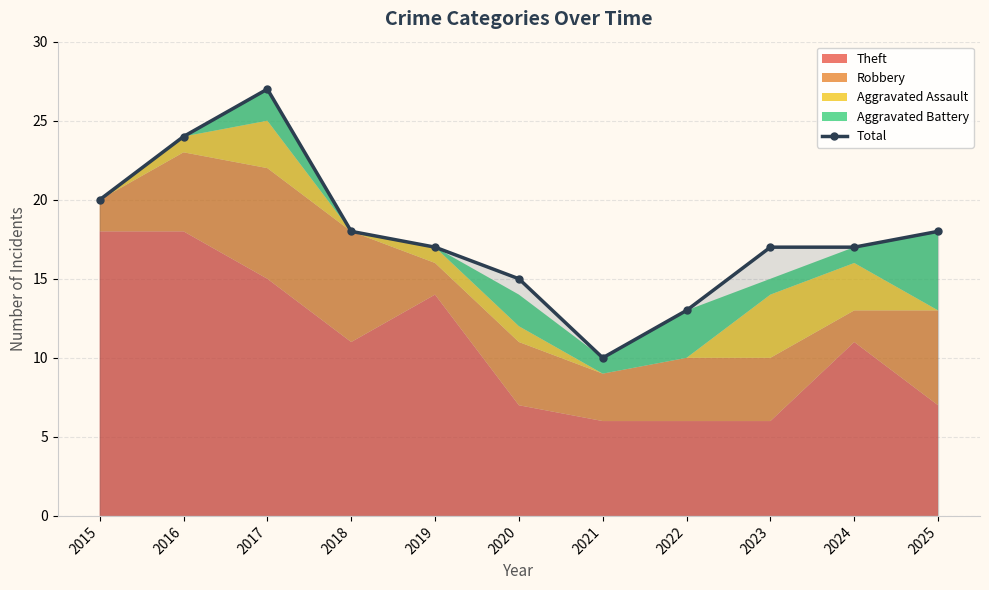

Rank the categories by value from highest to lowest.

2017, 2016, 2015, 2018, 2025, 2019, 2023, 2024, 2020, 2022, 2021